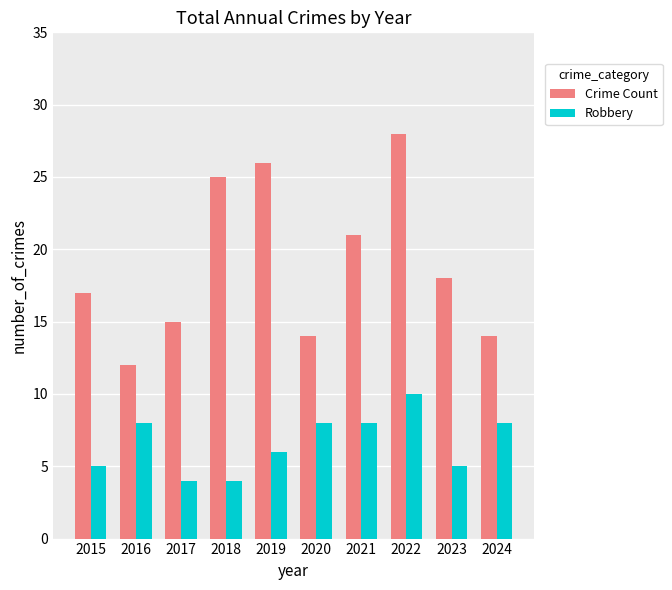

What is the maximum value shown in the chart?

28